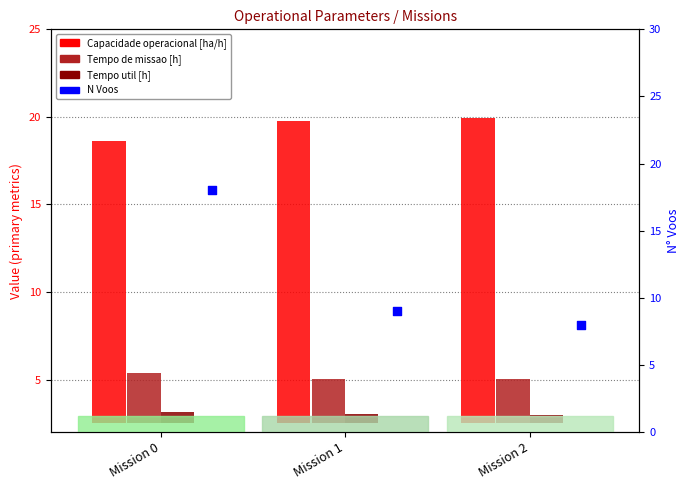

What is the total value across all series at Mission 1?

29.3